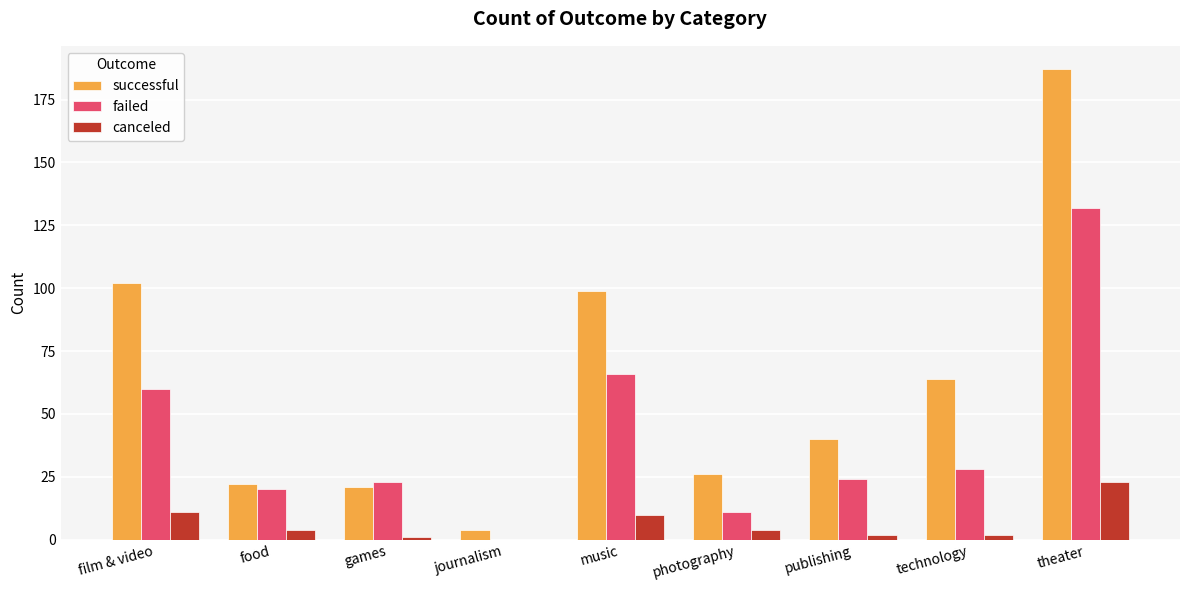

Which series has the largest total across all categories?

successful